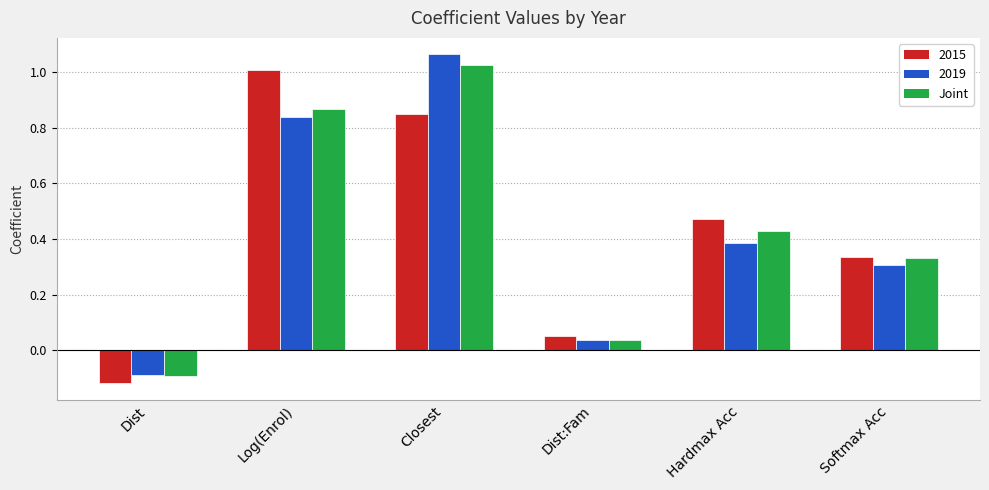

What is the label of the 3rd bar from the left?

Closest